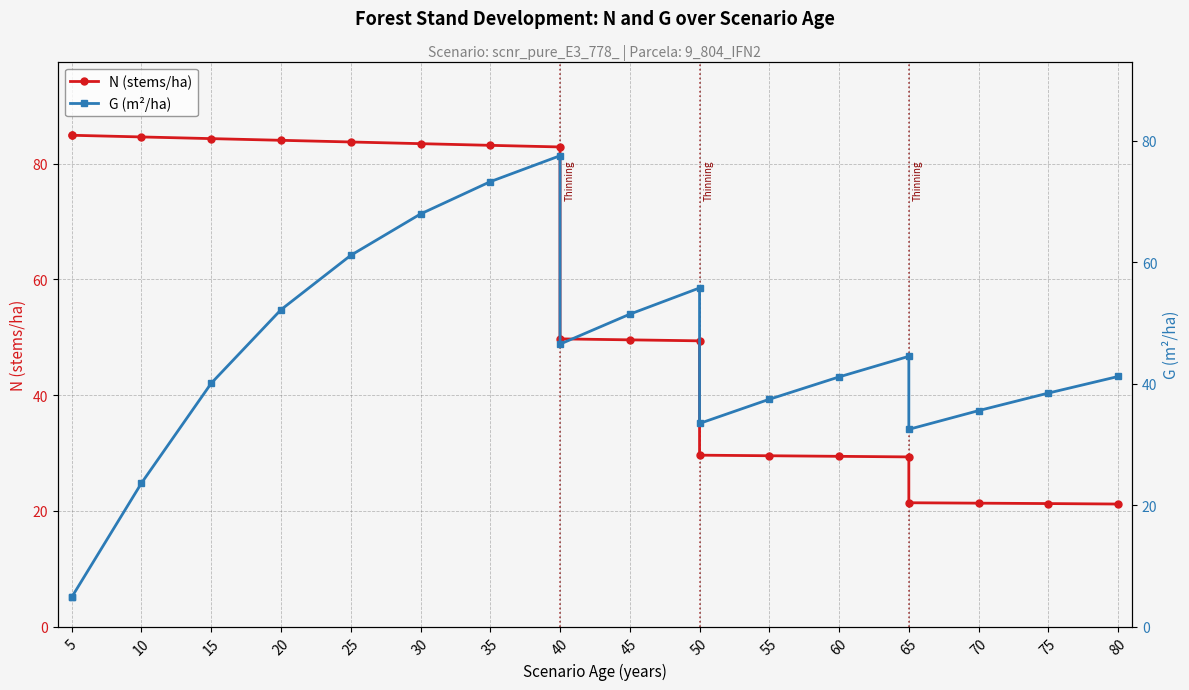

What is the difference between the second highest and second lowest values in the N (stems/ha) series?

63.6